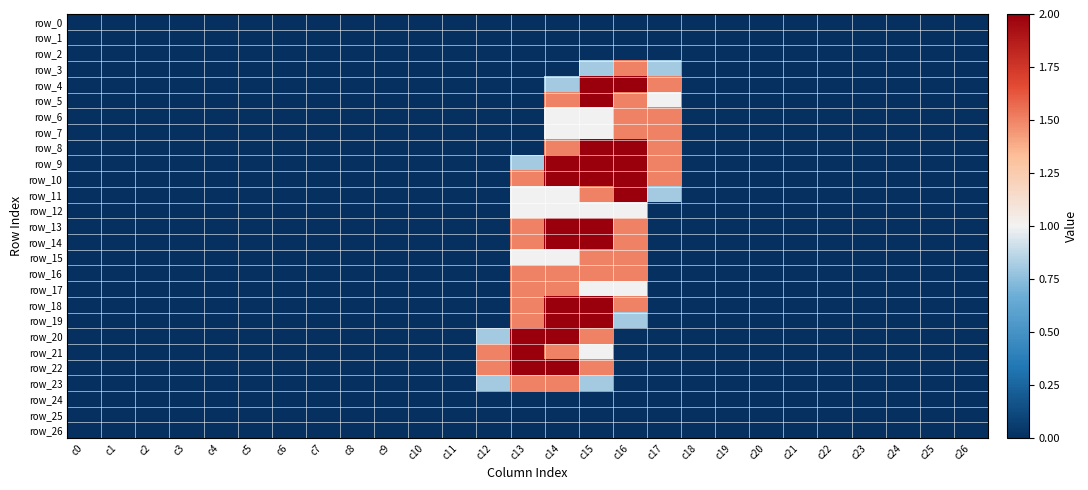

At which category is the sum across all series the highest?

c15